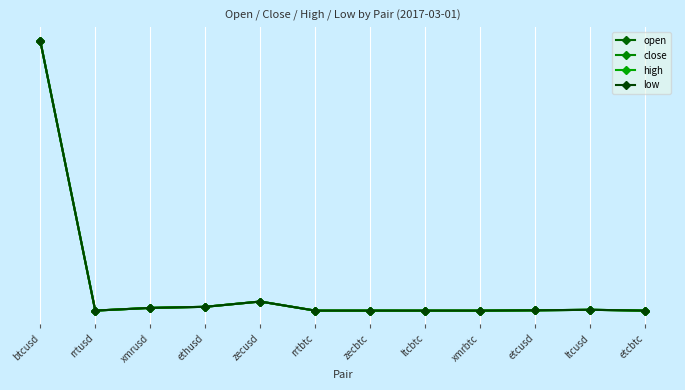

What position from the right is ltcbtc?

5